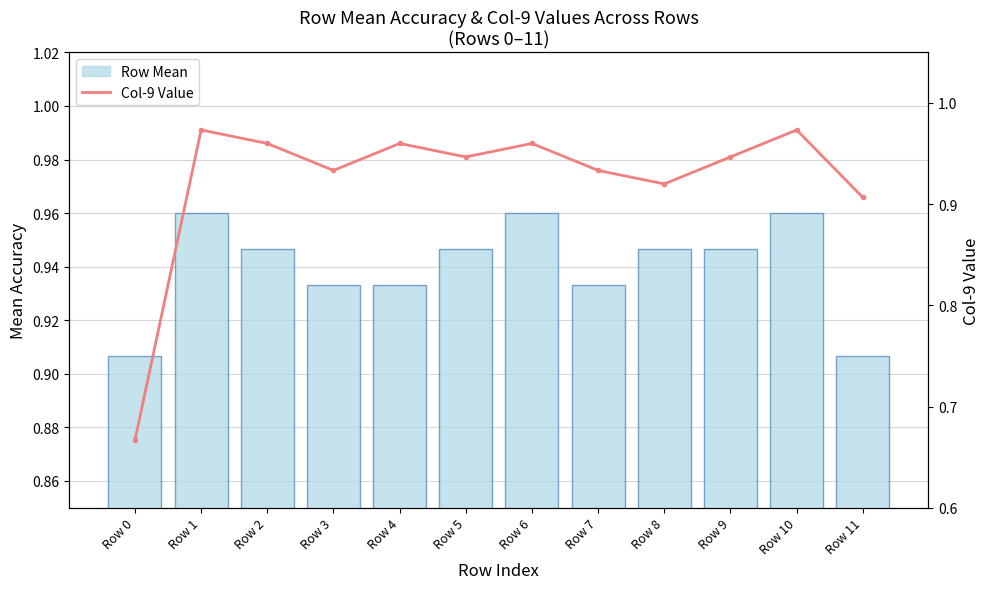

What is the difference between the Col-9 Value values at Row 11 and Row 2?

0.1